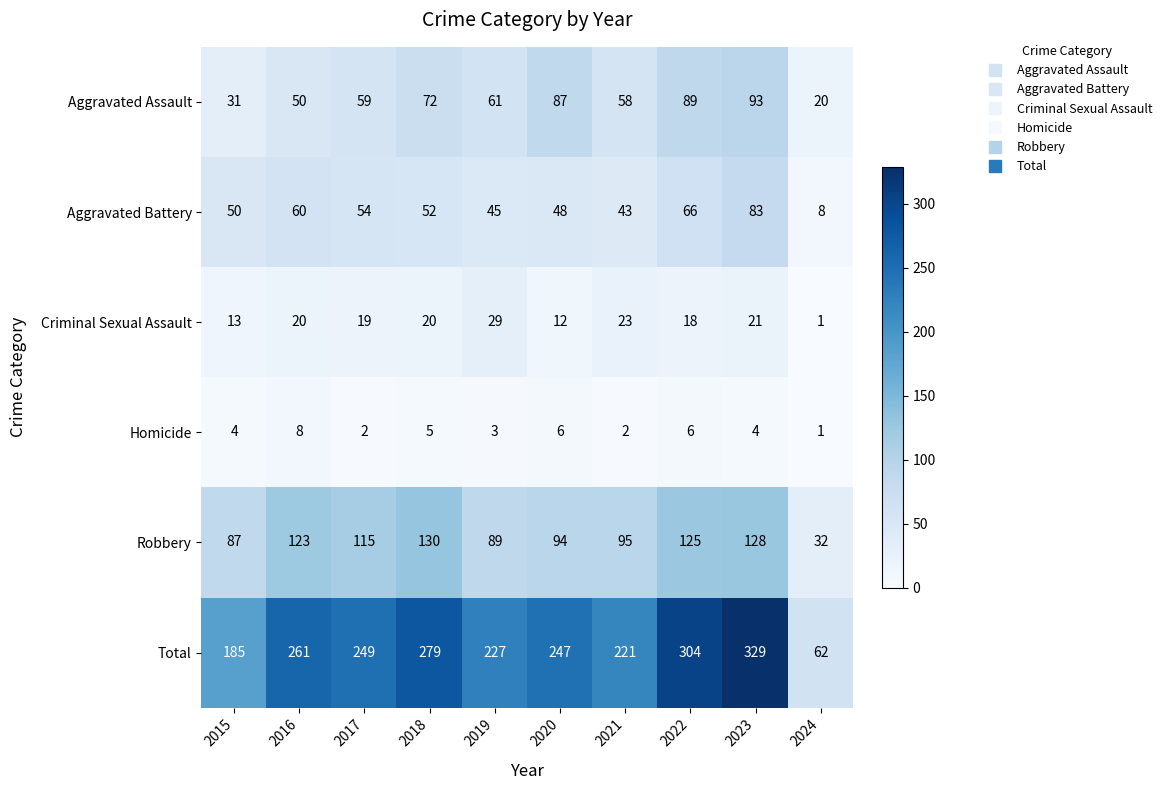

What is the difference between the second highest and second lowest values in the Aggravated Battery series?

23